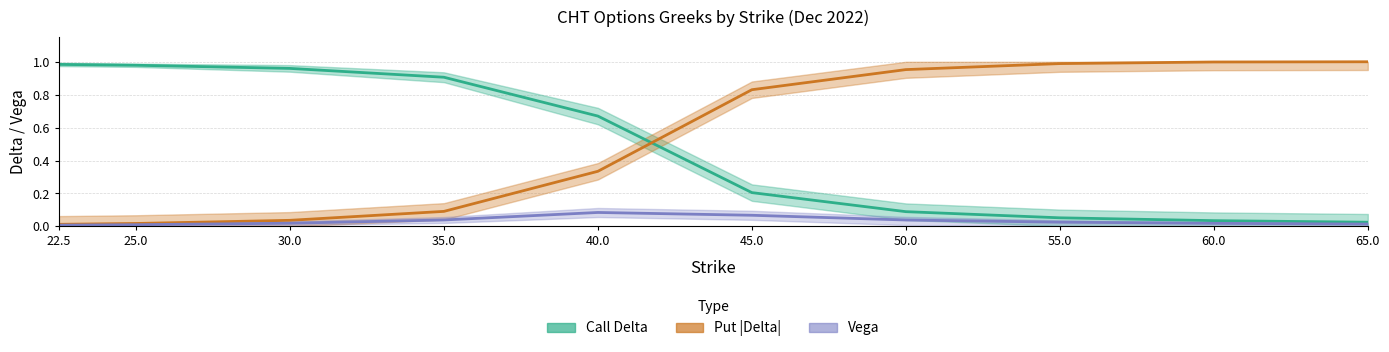

Reading left to right, extract all data points from this chart.

Call Delta: 22.5=1.0	25.0=1.0	30.0=1.0	35.0=0.9	40.0=0.7	45.0=0.2	50.0=0.1	55.0=0.1	60.0=0.0	65.0=0.0
Put |Delta|: 22.5=0.0	25.0=0.0	30.0=0.0	35.0=0.1	40.0=0.3	45.0=0.8	50.0=1.0	55.0=1.0	60.0=1.0	65.0=1.0
Vega (call): 22.5=0.0	25.0=0.0	30.0=0.0	35.0=0.0	40.0=0.1	45.0=0.1	50.0=0.0	55.0=0.0	60.0=0.0	65.0=0.0